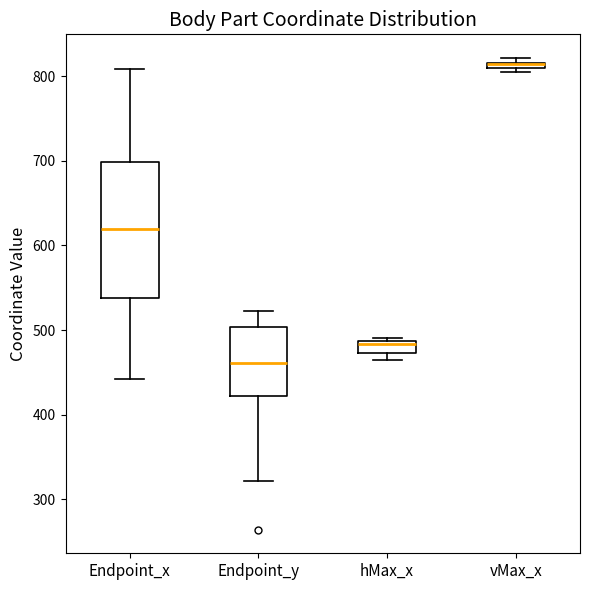

Where is the lower edge of the box for vMax_x on the y-axis? The values are not printed on the chart, so give them approximately, as read against the axis.

810